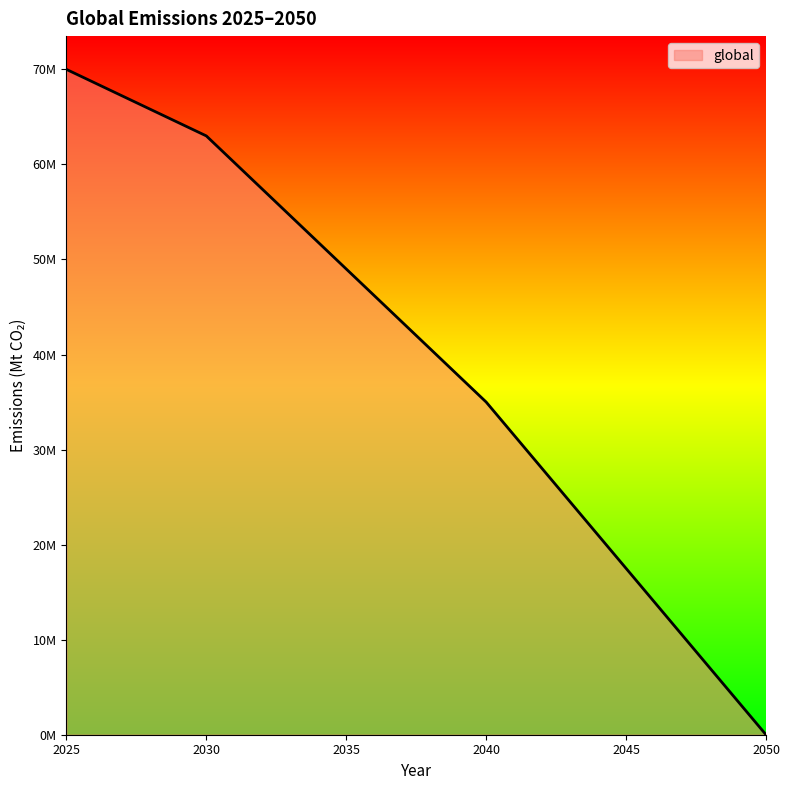

Reading left to right, list all the values displayed in this chart.

2025=70000000.0	2026=68600000.0	2027=67200000.0	2028=65800000.0	2029=64400000.0	2030=63000000.0	2031=60200000.0	2032=57400000.0	2033=54600000.0	2034=51800000.0	2035=49000000.0	2036=46200000.0	2037=43400000.0	2038=40600000.0	2039=37800000.0	2040=35000000.0	2041=31500000.0	2042=28000000.0	2043=24500000.0	2044=21000000.0	2045=17500000.0	2046=14000000.0	2047=10500000.0	2048=7000000.0	2049=3500000.0	2050=0.0